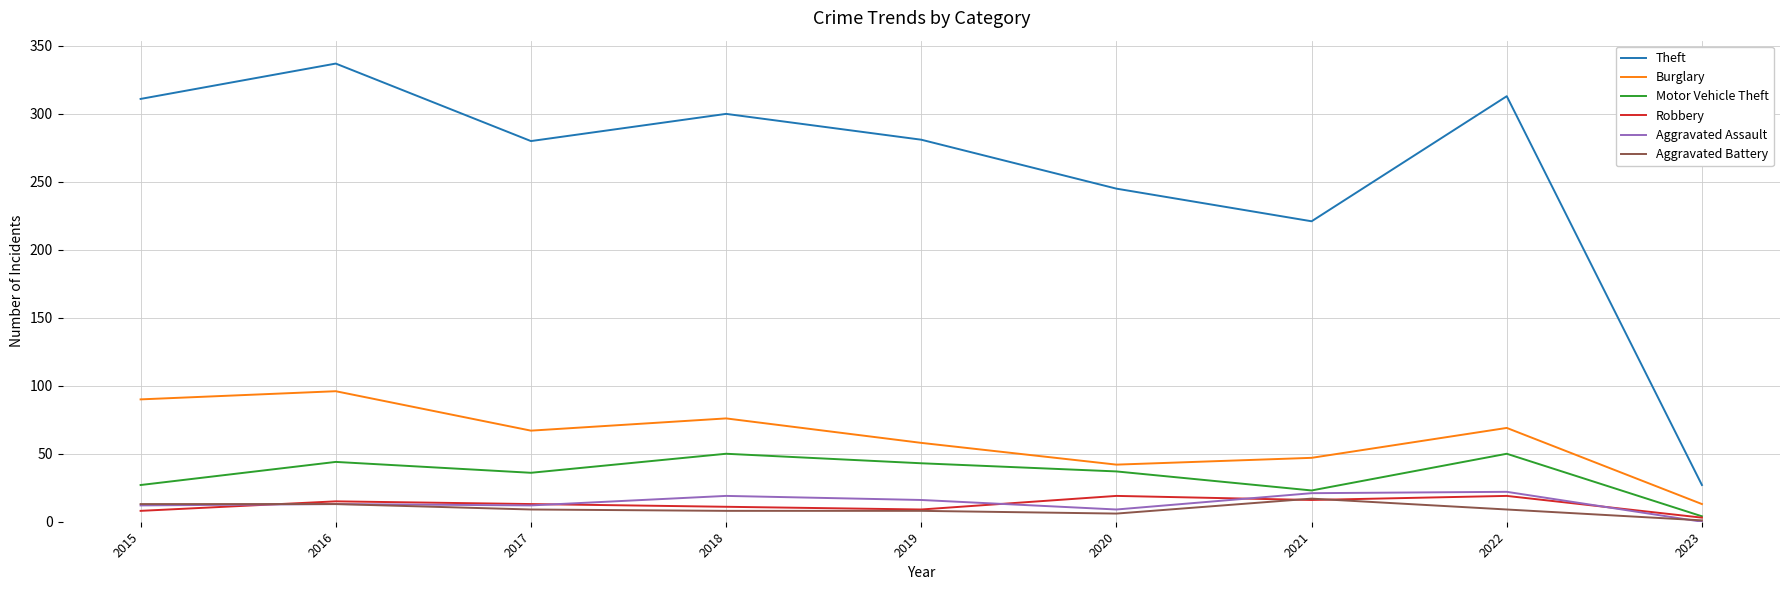

The Motor Vehicle Theft series shows 8 at 2021. True or false?

False